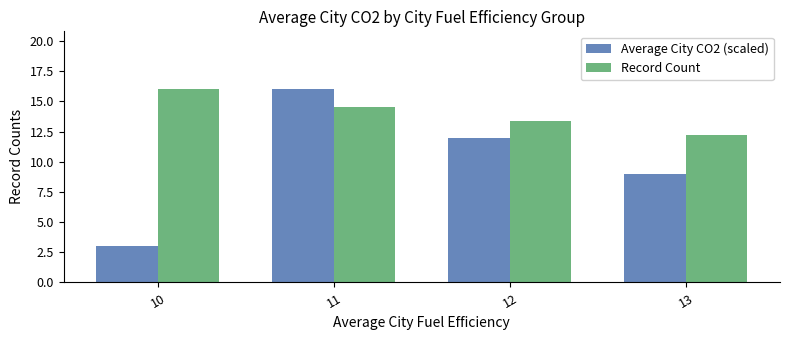

What is the average value of the Average City CO2 (scaled) series?

10.0